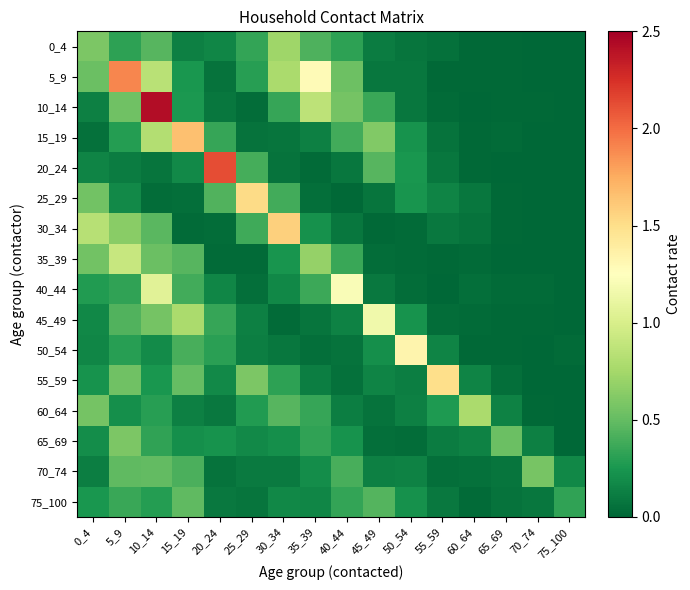

At how many categories does at least one series exceed 1?

11